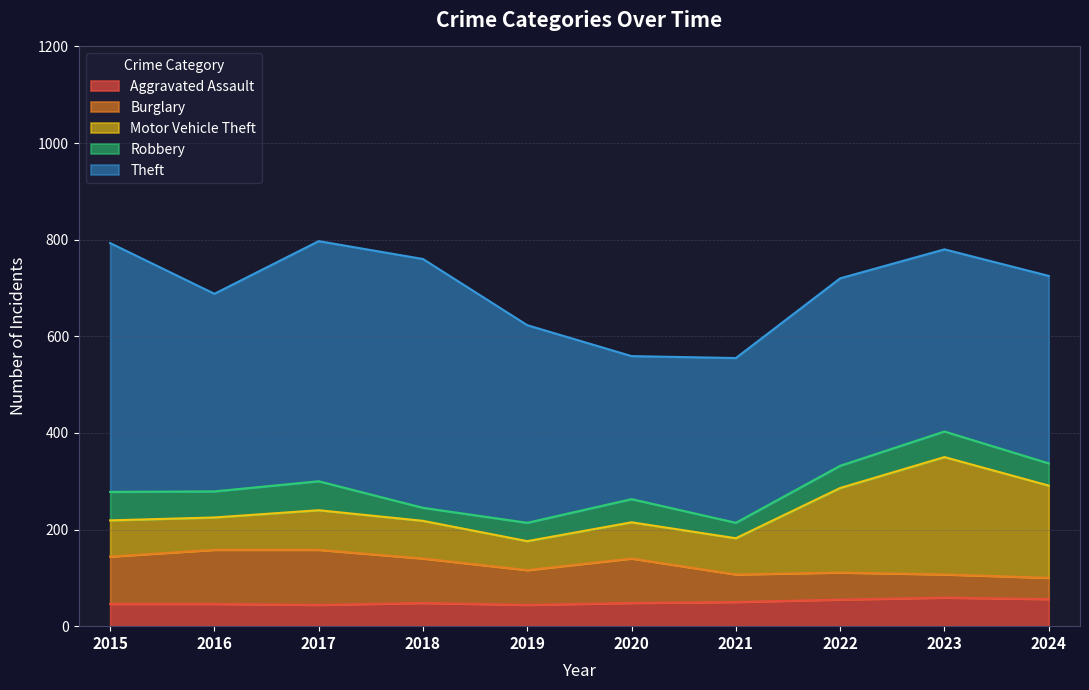

Reading right to left, transcribe all the data shown in this chart.

Aggravated Assault: 2024=56	2023=59	2022=55	2021=50	2020=48	2019=44	2018=48	2017=44	2016=46	2015=46
Burglary: 2024=44	2023=48	2022=56	2021=57	2020=92	2019=72	2018=92	2017=114	2016=112	2015=98
Motor Vehicle Theft: 2024=191	2023=243	2022=175	2021=75	2020=75	2019=60	2018=78	2017=82	2016=67	2015=75
Robbery: 2024=46	2023=53	2022=46	2021=32	2020=48	2019=38	2018=27	2017=60	2016=54	2015=59
Theft: 2024=388	2023=377	2022=388	2021=341	2020=296	2019=409	2018=515	2017=497	2016=409	2015=515